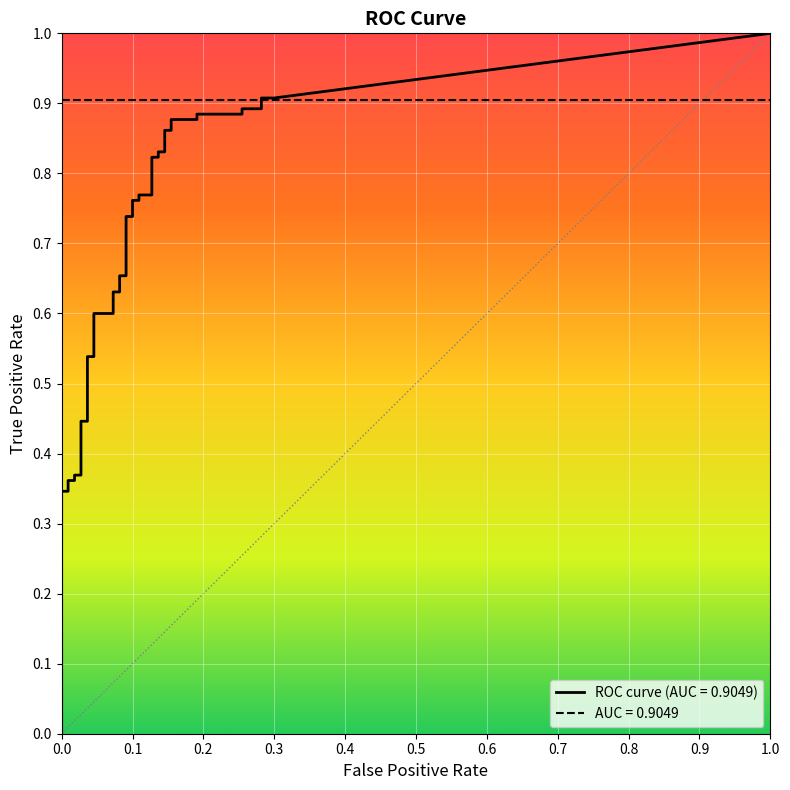

What is the spread (max minus min) of values at 38?

0.6